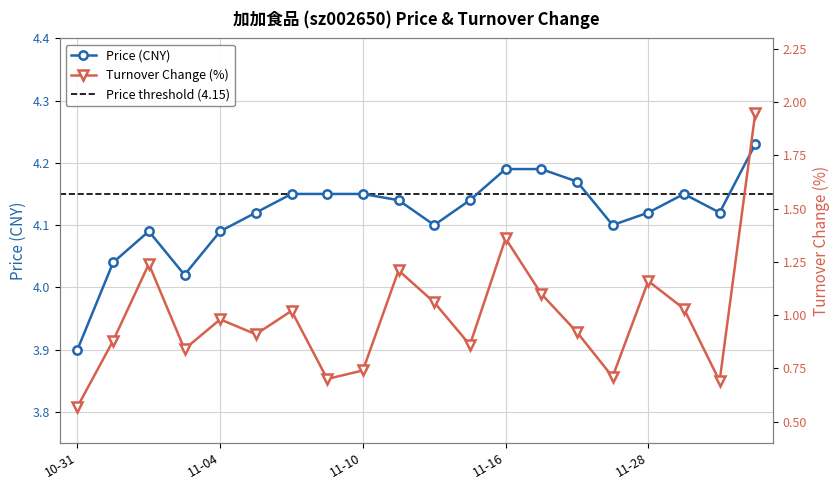

At which category does t_change reach its first local valley?

2022-11-03